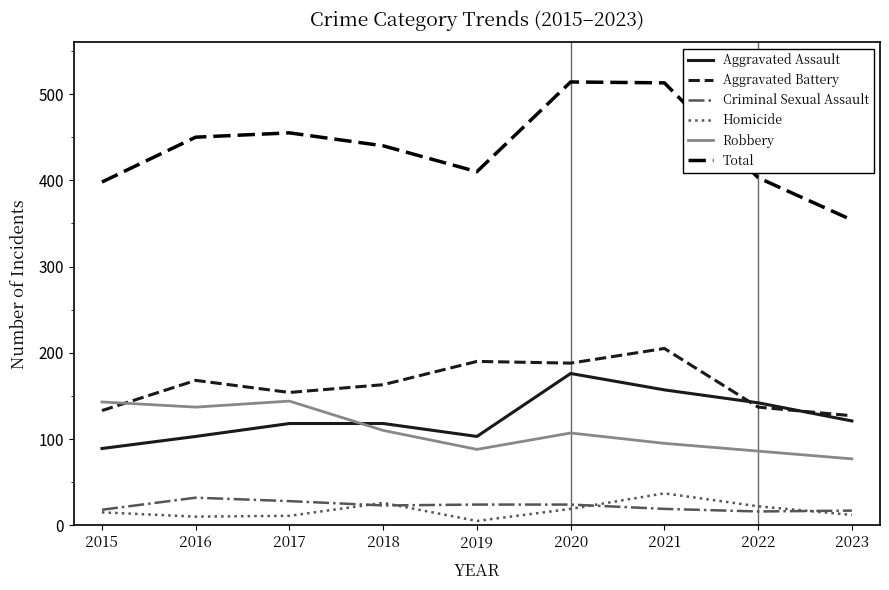

True or false: Aggravated Assault and Homicide intersect in this chart.

False